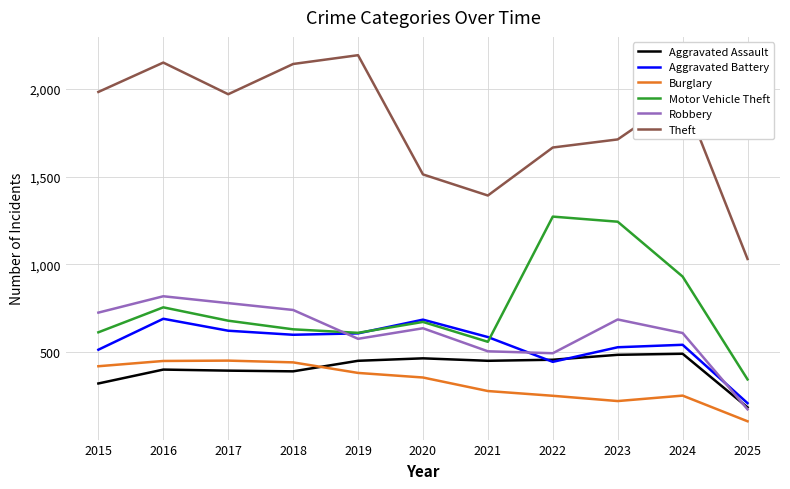

At 2015, list the series in order from largest to smallest.

Theft, Robbery, Motor Vehicle Theft, Aggravated Battery, Burglary, Aggravated Assault